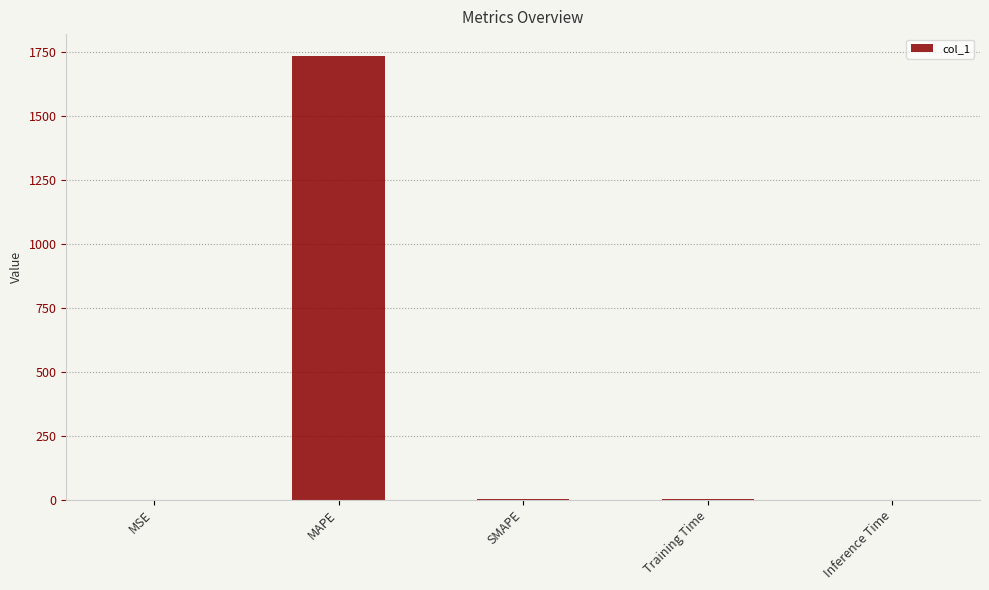

What value does the data have at MAPE?

1731.9